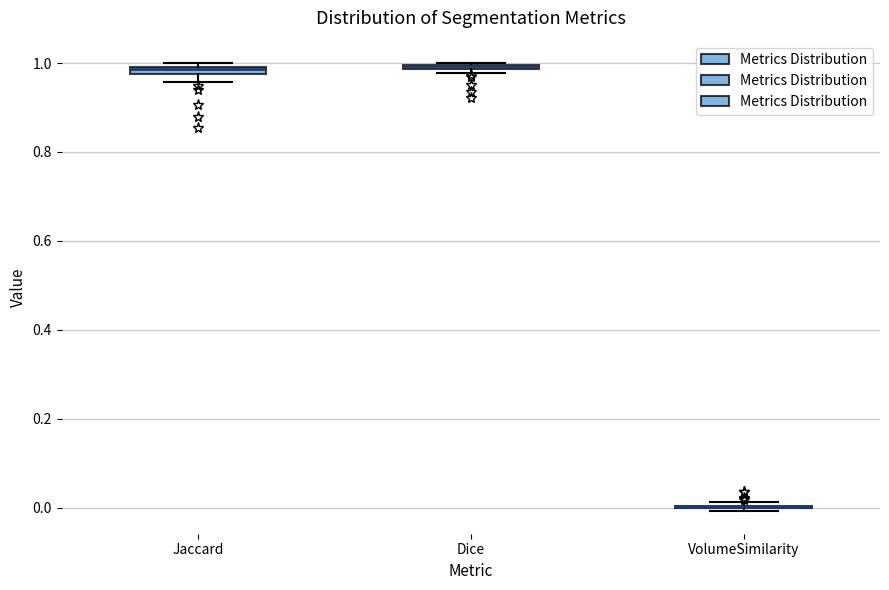

Where is the upper edge of the box for Dice on the y-axis? The values are not printed on the chart, so give them approximately, as read against the axis.

1.00